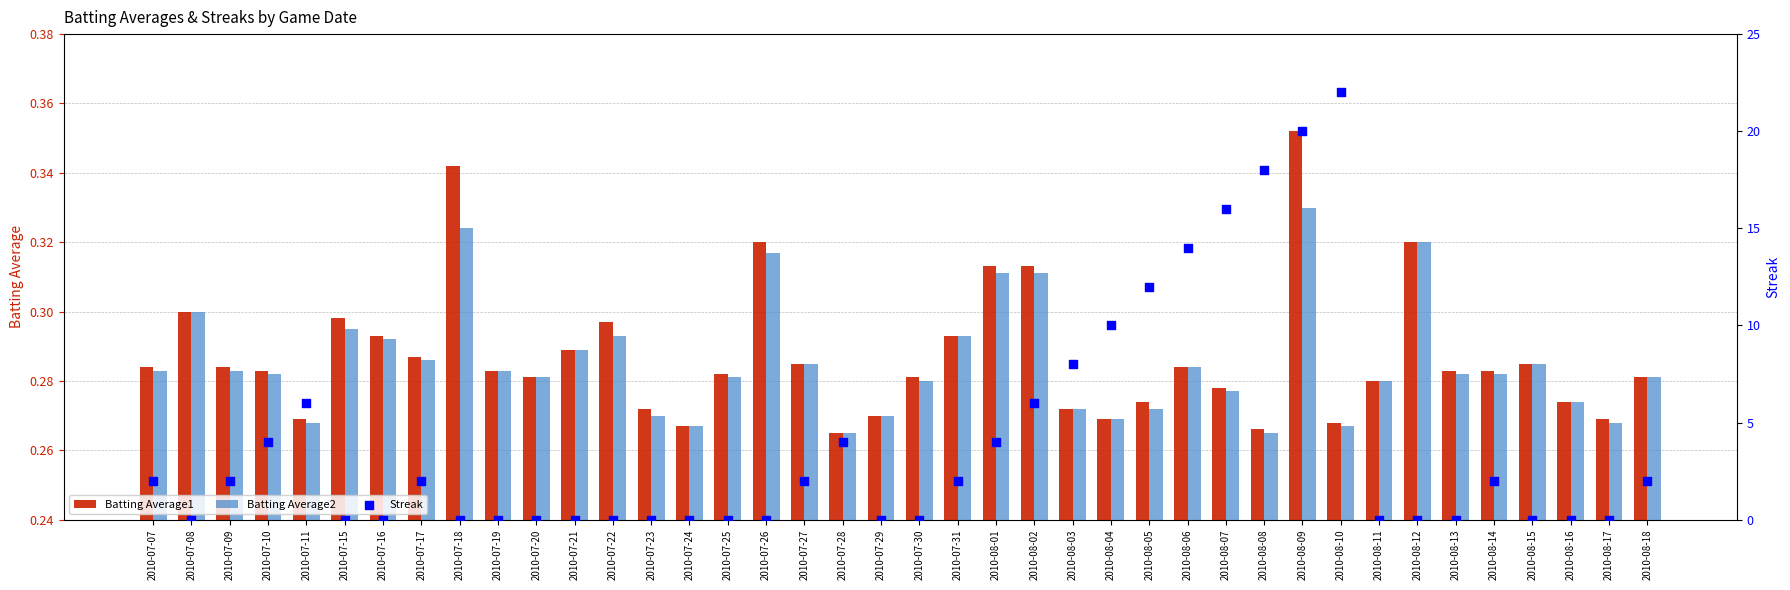

Which series has the largest total across all categories?

Streak